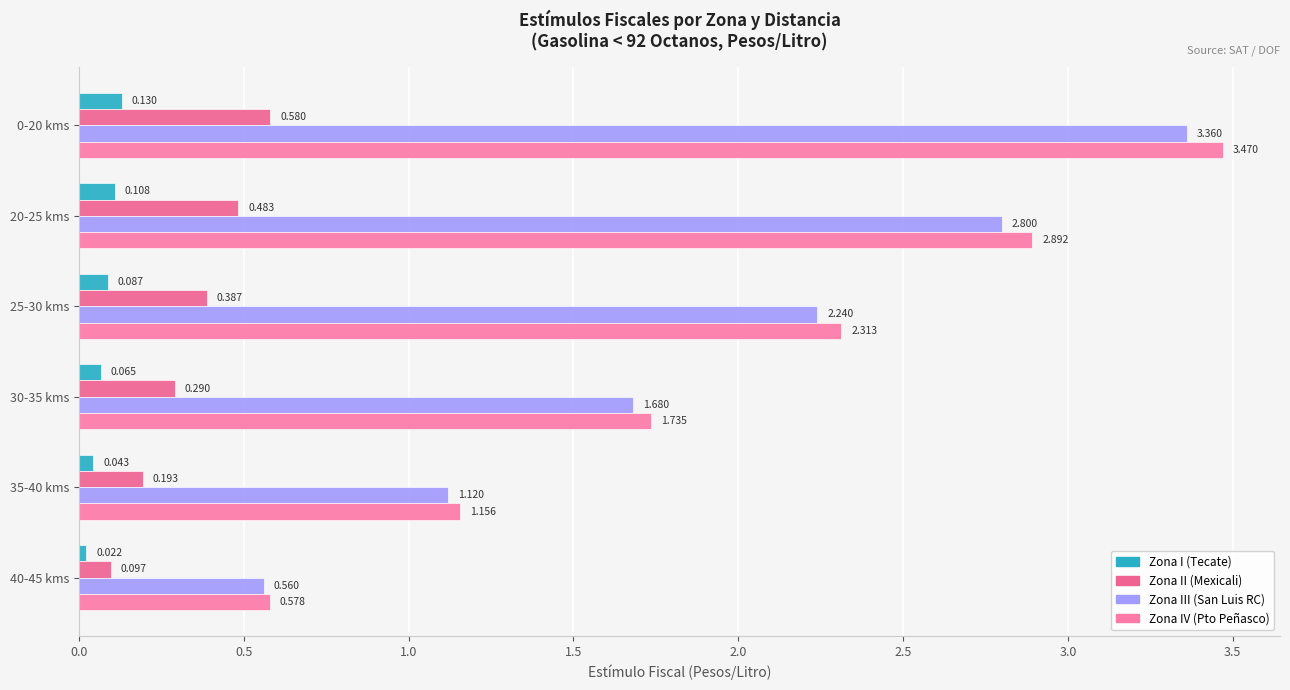

Rank the series by their maximum value, from lowest to highest.

Zona I (Tecate), Zona II (Mexicali), Zona III (San Luis RC), Zona IV (Pto Peñasco)